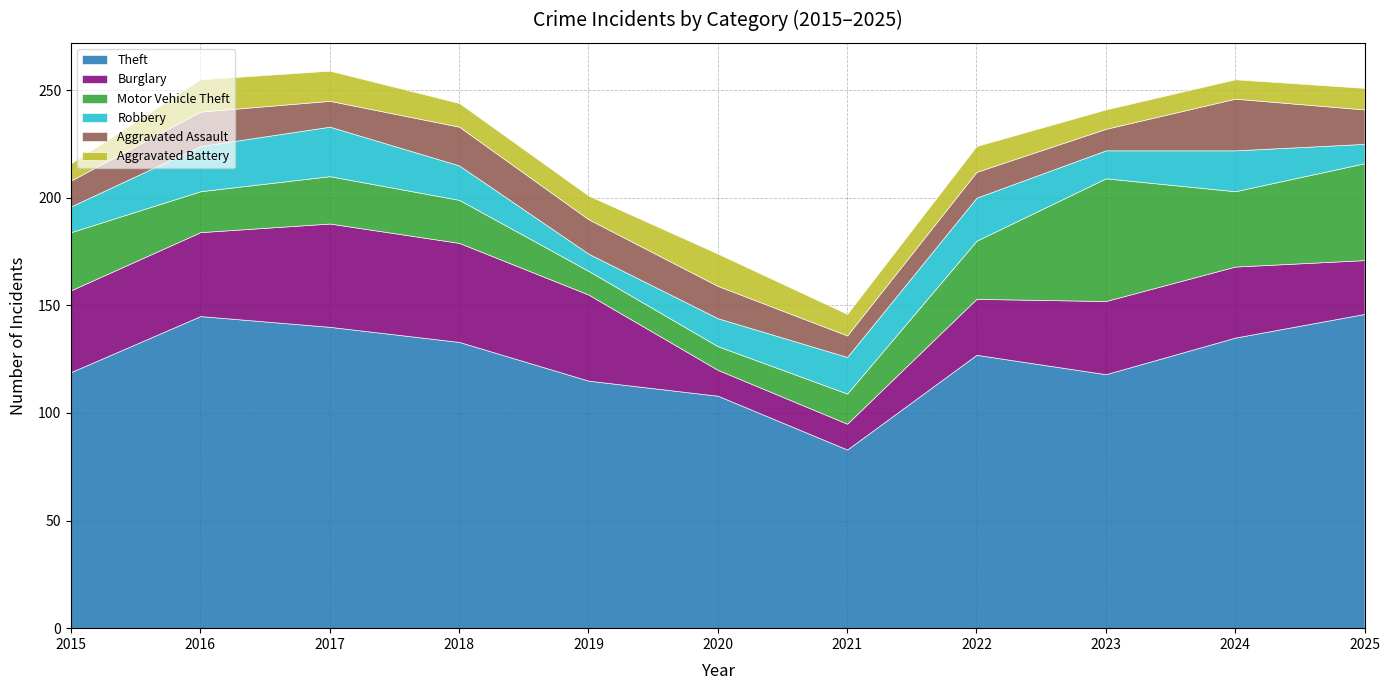

Read the Aggravated Battery value at 2022.

12